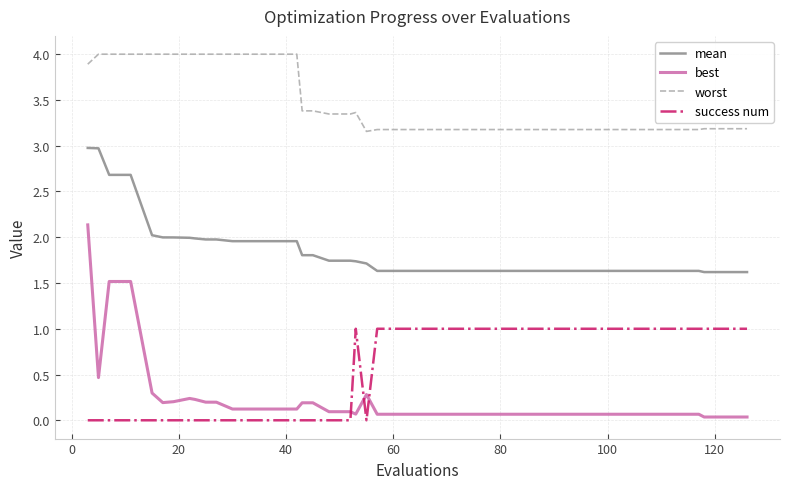

Which series has the largest total across all categories?

worst